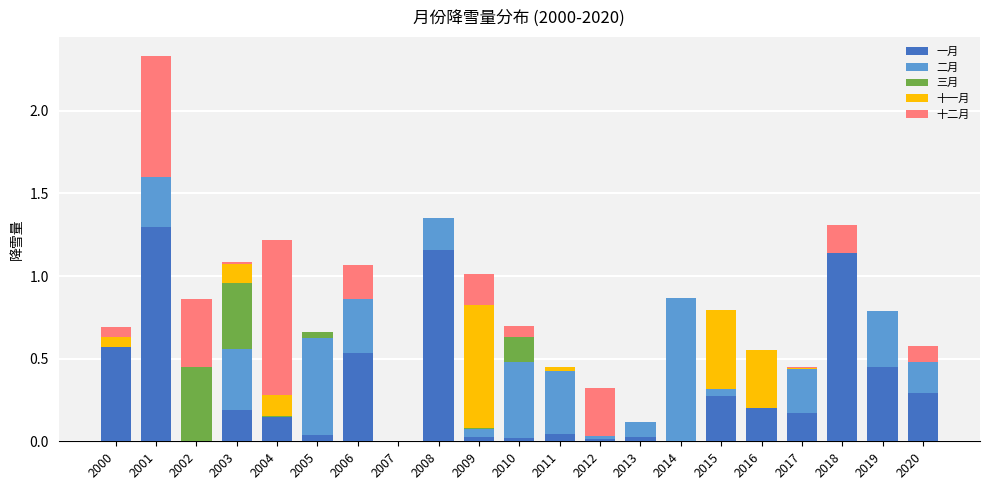

At which category is the sum across all series the highest?

2001